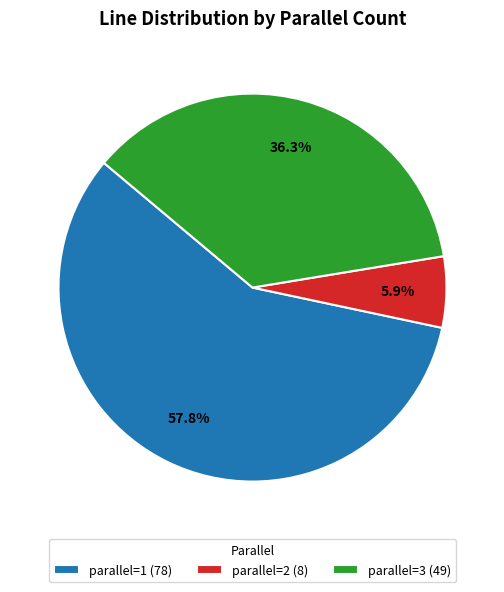

Which category accounts for the majority?

parallel=1 (78)